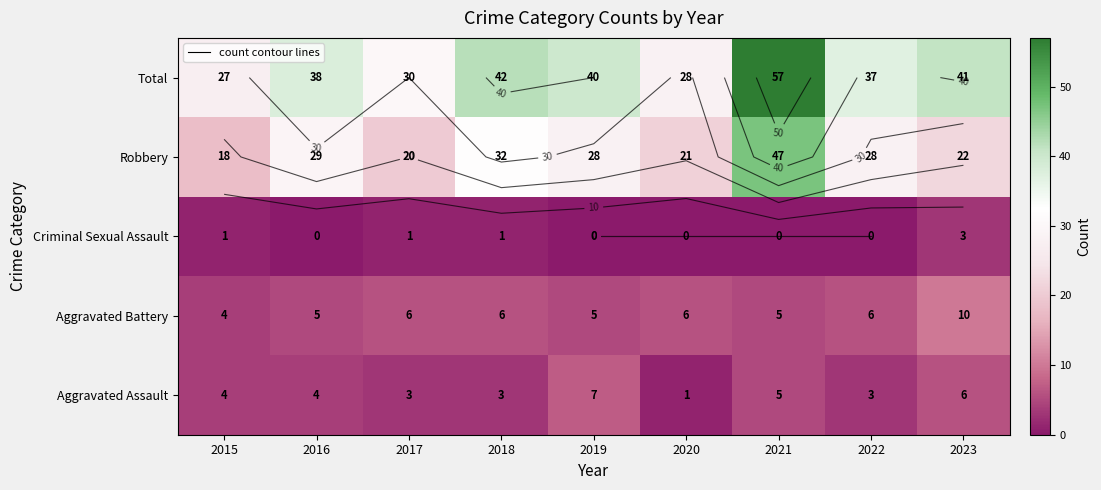

Where does the Aggravated Battery series first go above 6?

2023